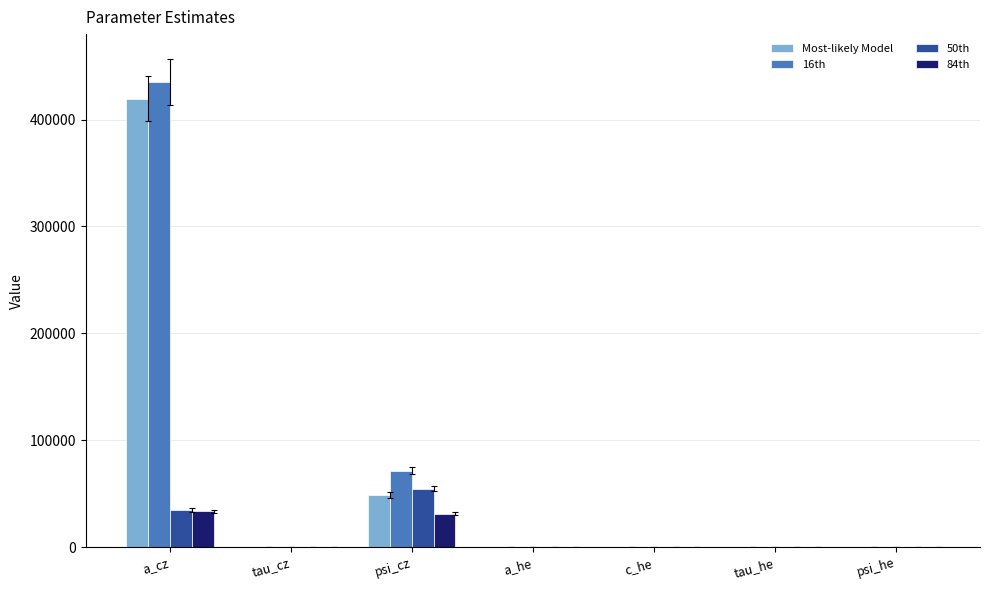

Where is 16th nearest to the value 217643?

psi_cz